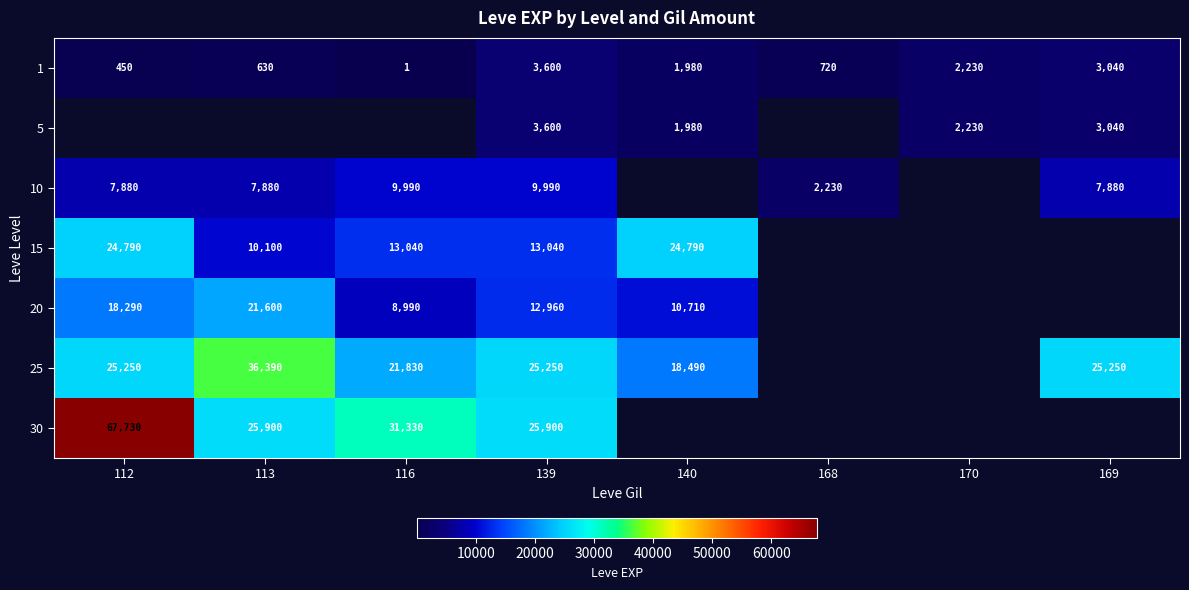

Rank the categories by 1 value from lowest to highest.

116, 112, 113, 168, 140, 170, 169, 139